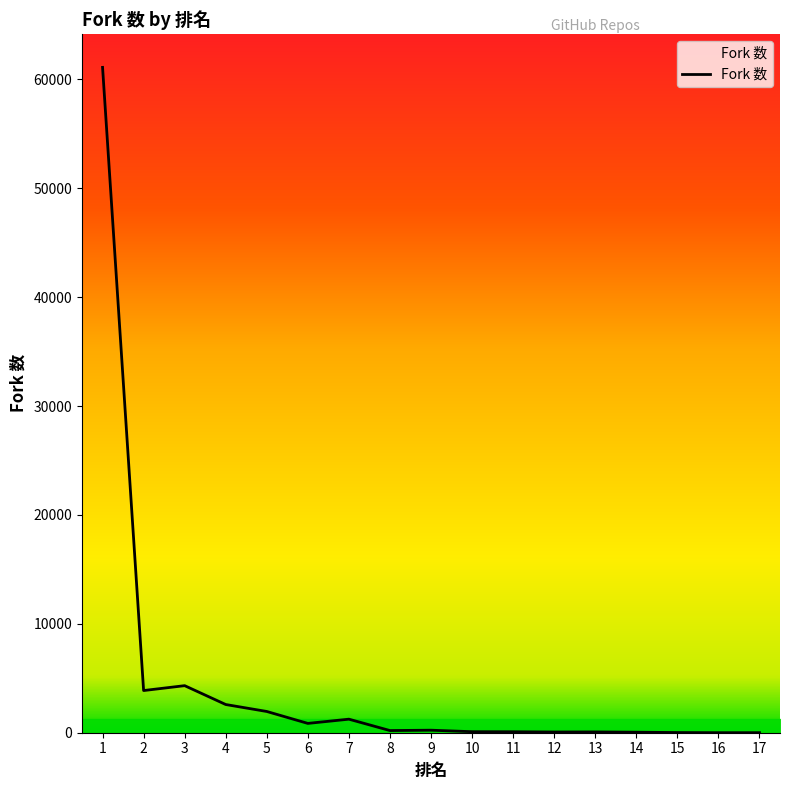

What is the change in value from 1 to 2?

-57237